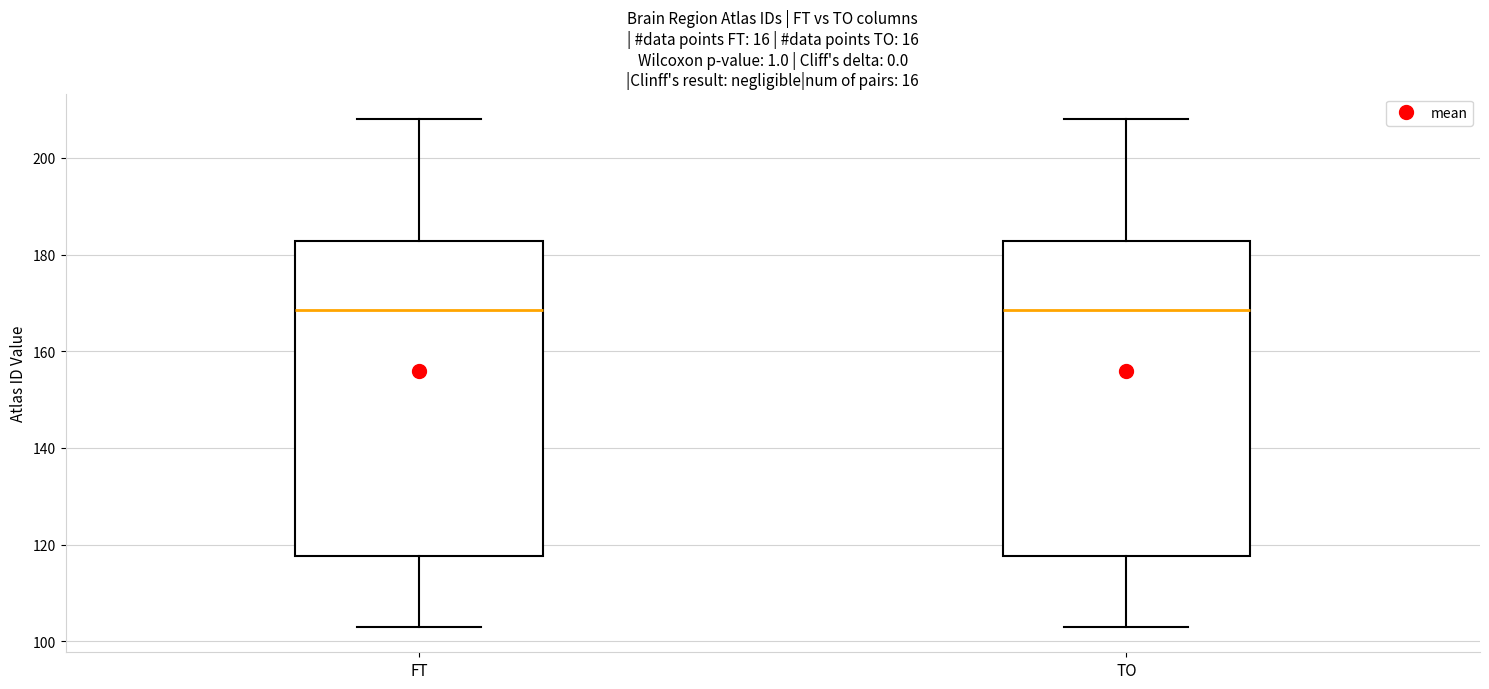

Reading left to right, read every box against the y-axis: the position of its median line, the range the box covers, and the ends of its whiskers. The values are not printed on the chart, so give them approximately, as read against the axis.

FT: median 168, box 118 to 182, whiskers 104 to 208
TO: median 168, box 118 to 182, whiskers 104 to 208